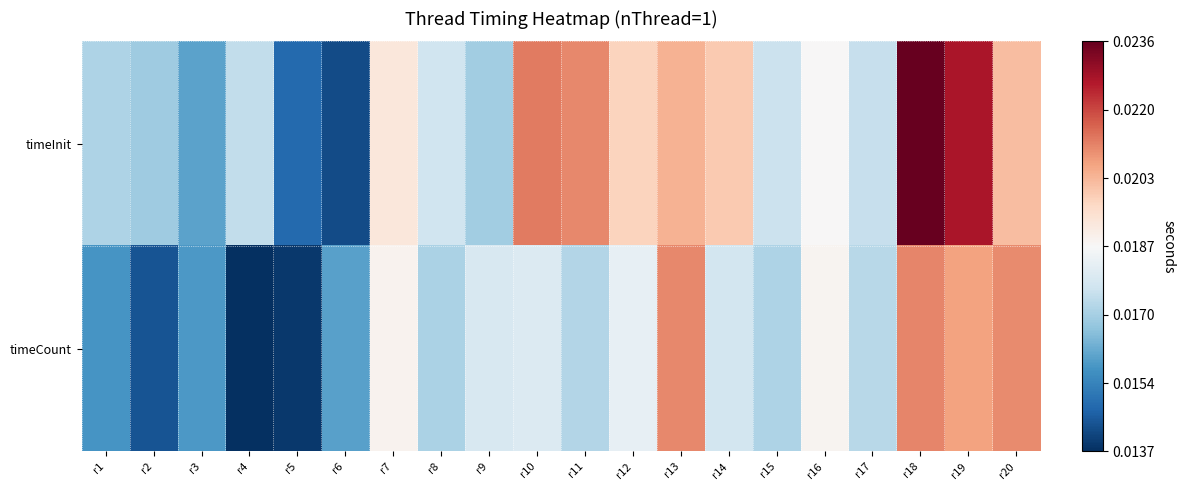

Rank the series by their average value, from lowest to highest.

timeCount, timeInit